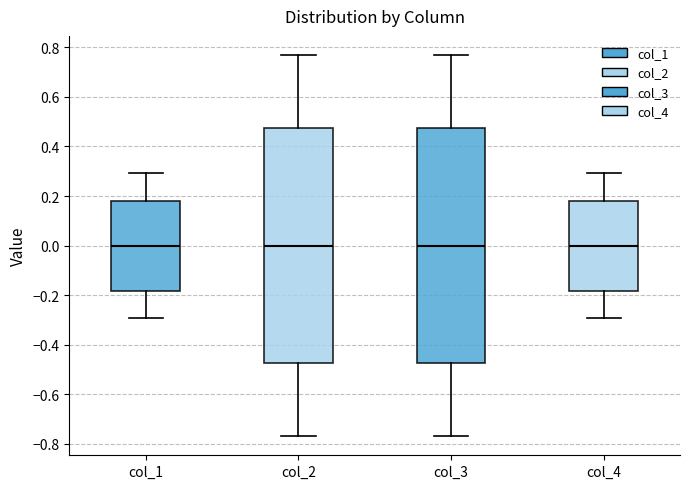

Reading left to right, read every box against the y-axis: the position of its median line, the range the box covers, and the ends of its whiskers. The values are not printed on the chart, so give them approximately, as read against the axis.

col_1: median 0.00, box -0.18 to 0.18, whiskers -0.30 to 0.30
col_2: median 0.00, box -0.48 to 0.48, whiskers -0.76 to 0.76
col_3: median 0.00, box -0.48 to 0.48, whiskers -0.76 to 0.76
col_4: median 0.00, box -0.18 to 0.18, whiskers -0.30 to 0.30